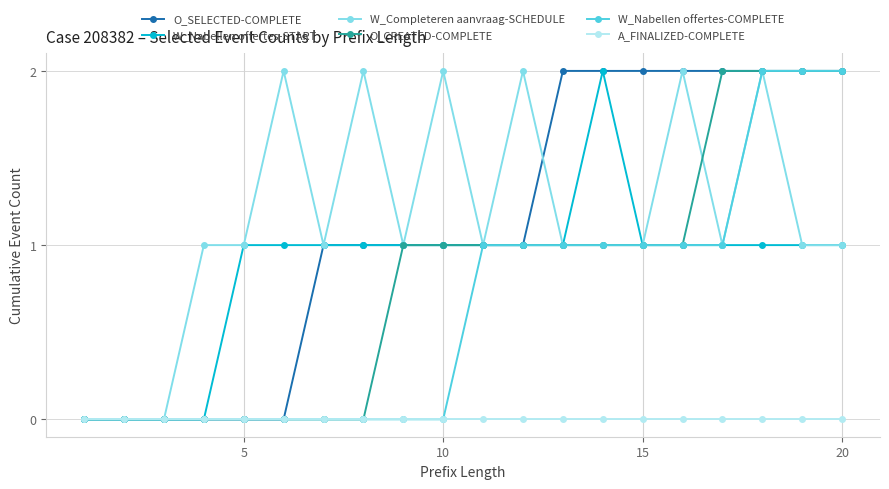

True or false: W_Nabellen offertes-START has more than 0 points higher than both neighbors.

True